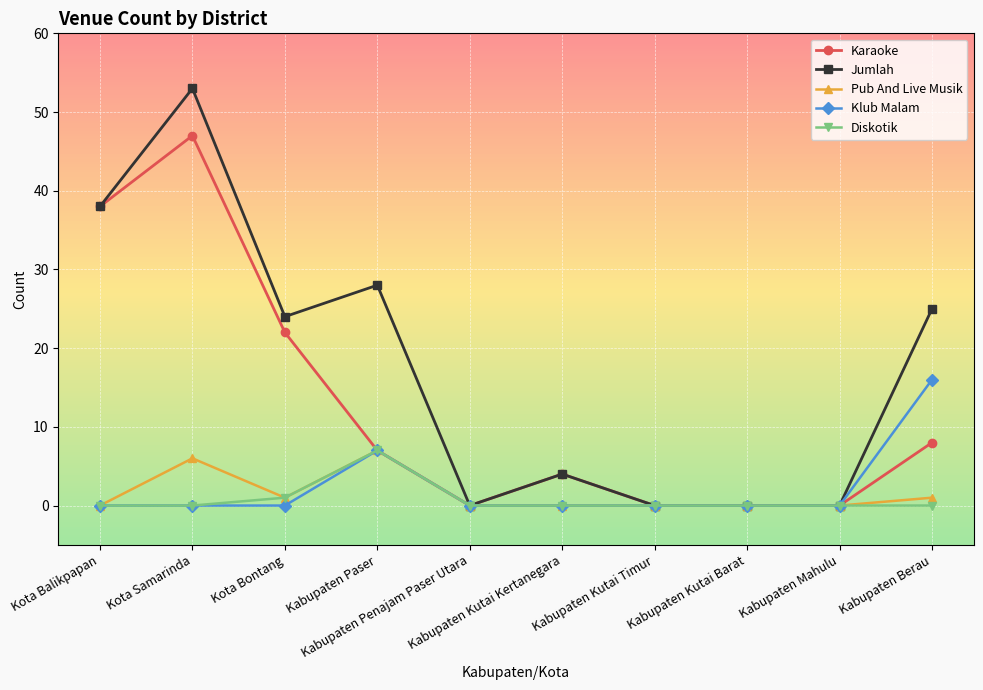

At which category does Jumlah reach its first local valley?

Kota Bontang